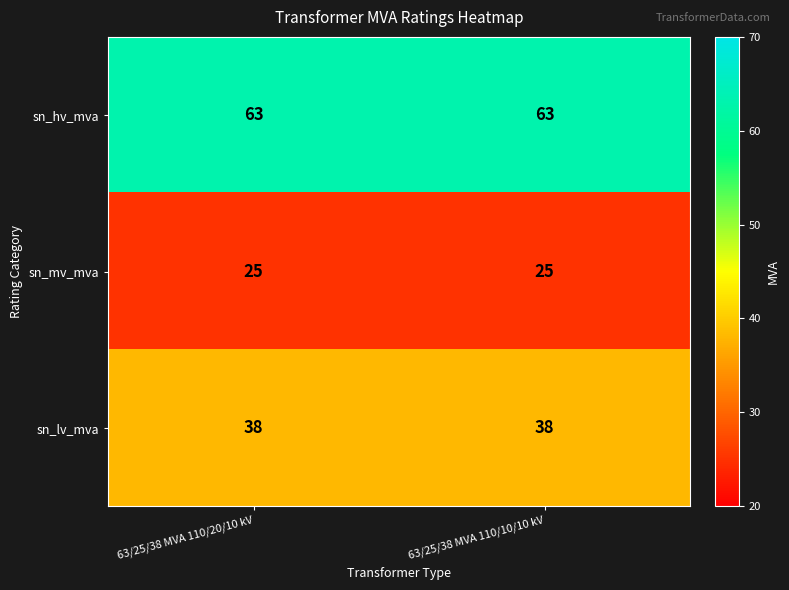

The sn_lv_mva series shows 18 at 63/25/38 MVA 110/10/10 kV. True or false?

False